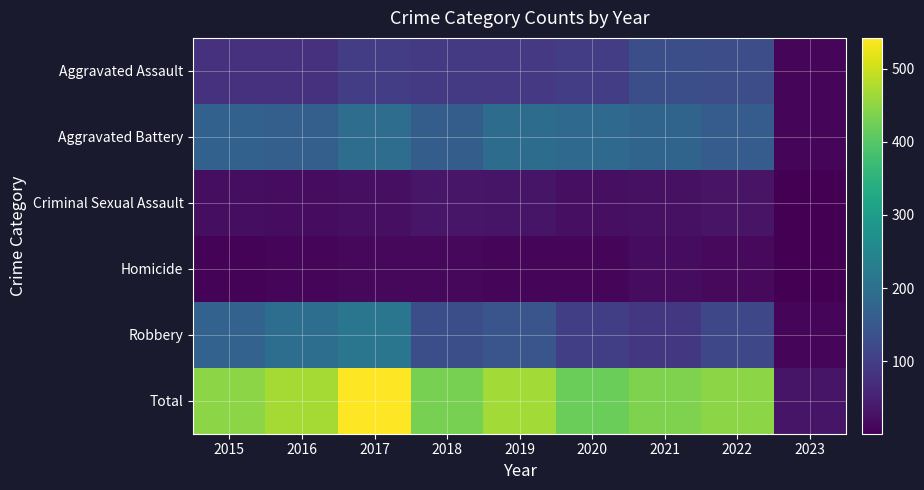

Reading right to left, transcribe all the data shown in this chart.

Aggravated Assault: 2023=11	2022=128	2021=131	2020=99	2019=91	2018=93	2017=99	2016=79	2015=79
Aggravated Battery: 2023=10	2022=158	2021=175	2020=186	2019=193	2018=160	2017=194	2016=164	2015=169
Criminal Sexual Assault: 2023=1	2022=29	2021=25	2020=24	2019=31	2018=33	2017=23	2016=20	2015=21
Homicide: 2023=2	2022=15	2021=19	2020=9	2019=8	2018=12	2017=13	2016=10	2015=7
Robbery: 2023=8	2022=118	2021=88	2020=102	2019=143	2018=132	2017=213	2016=196	2015=172
Total: 2023=32	2022=448	2021=438	2020=420	2019=466	2018=430	2017=542	2016=469	2015=448